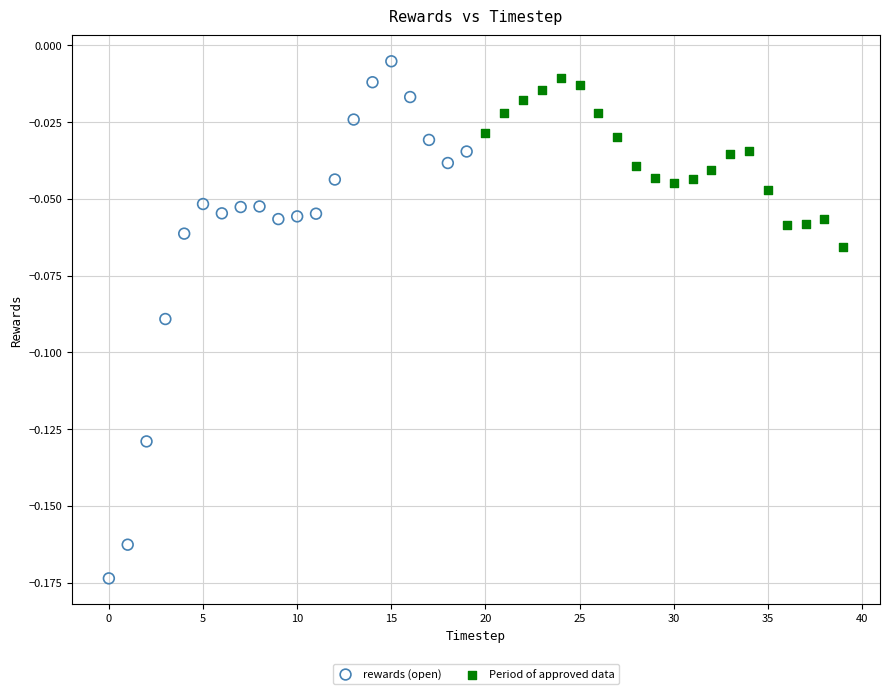

Which series reaches the maximum Y coordinate?

rewards (open)